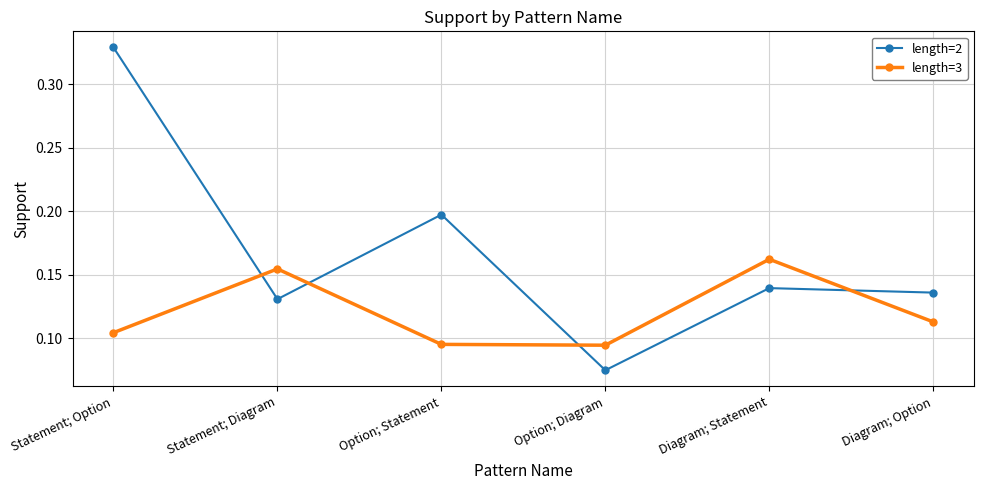

Where is the first local minimum for length=2?

Statement; Diagram